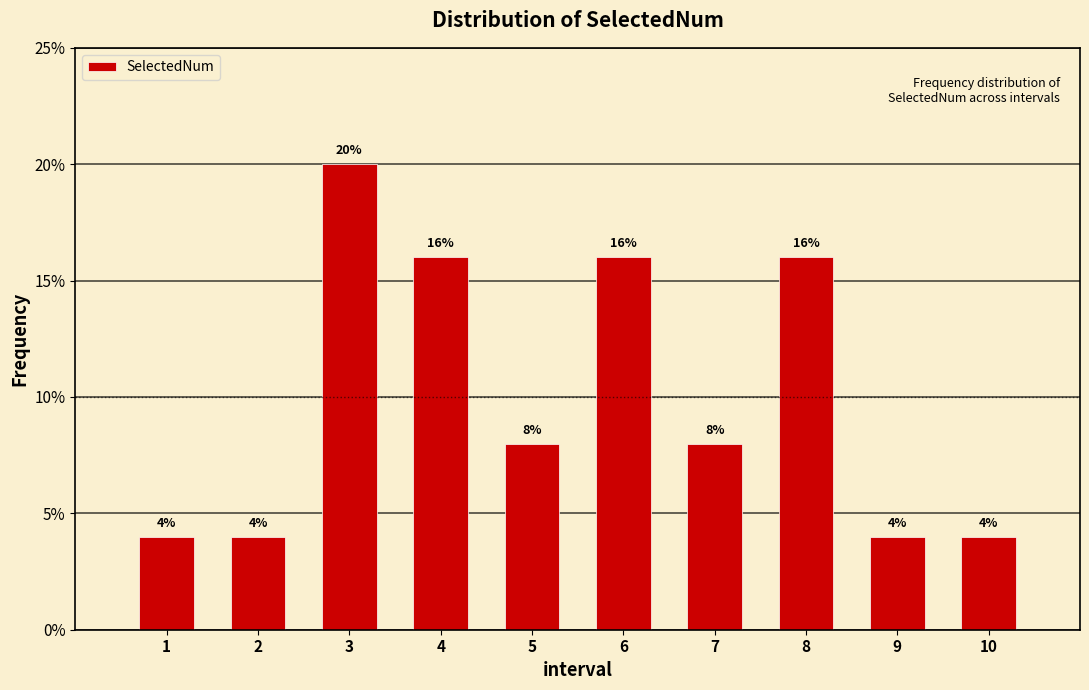

Reading right to left, transcribe all the data shown in this chart.

10=4	9=4	8=16	7=8	6=16	5=8	4=16	3=20	2=4	1=4